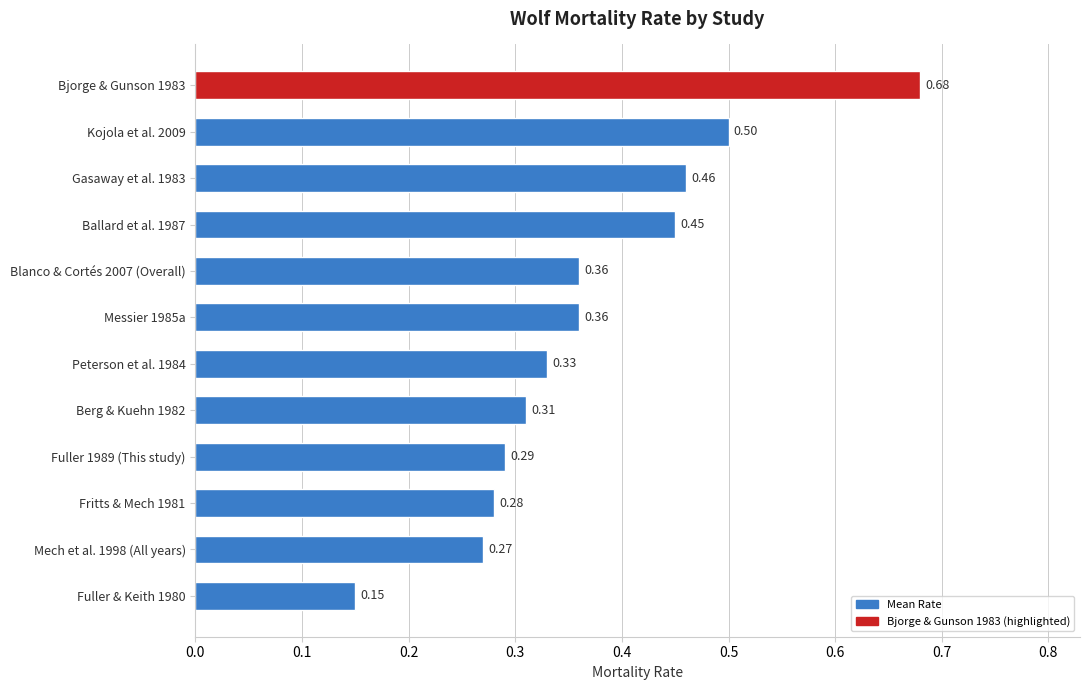

What is the change in value from Fuller & Keith 1980 to Peterson et al. 1984?

+0.2